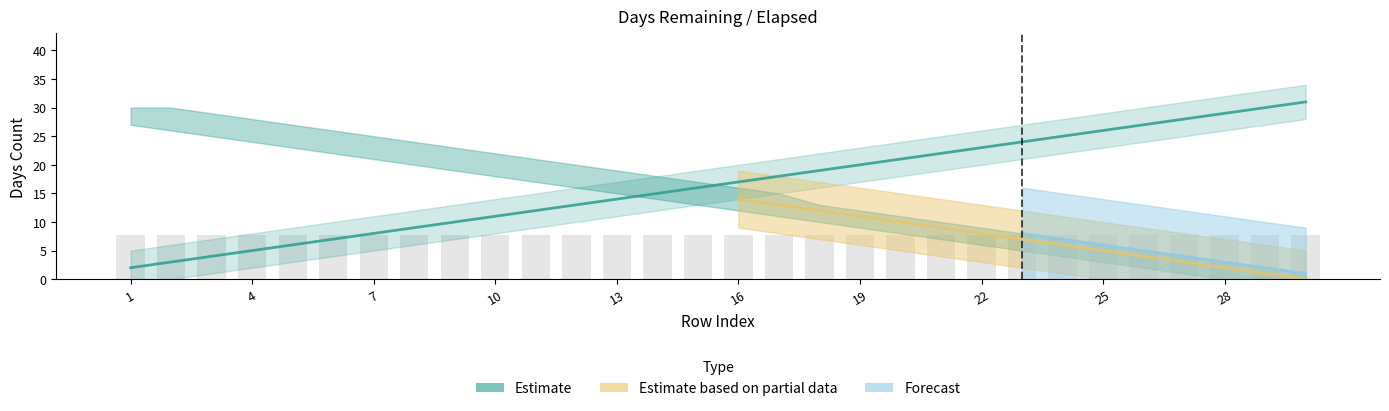

Reading left to right, list all the values displayed in this chart.

col_15: 1=2	2=3	3=4	4=5	5=6	6=7	7=8	8=9	9=10	10=11	11=12	12=13	13=14	14=15	15=16	16=17	17=18	18=19	19=20	20=21	21=22	22=23	23=24	24=25	25=26	26=27	27=28	28=29	29=30	30=31
col_16: 1=29	2=28	3=27	4=26	5=25	6=24	7=23	8=22	9=21	10=20	11=19	12=18	13=17	14=16	15=15	16=14	17=13	18=12	19=11	20=10	21=9	22=8	23=7	24=6	25=5	26=4	27=3	28=2	29=1	30=0
col_14: 1=30	2=30	3=29	4=28	5=27	6=26	7=25	8=24	9=23	10=22	11=21	12=20	13=19	14=18	15=17	16=16	17=15	18=13	19=12	20=11	21=10	22=9	23=8	24=7	25=6	26=5	27=4	28=3	29=2	30=1